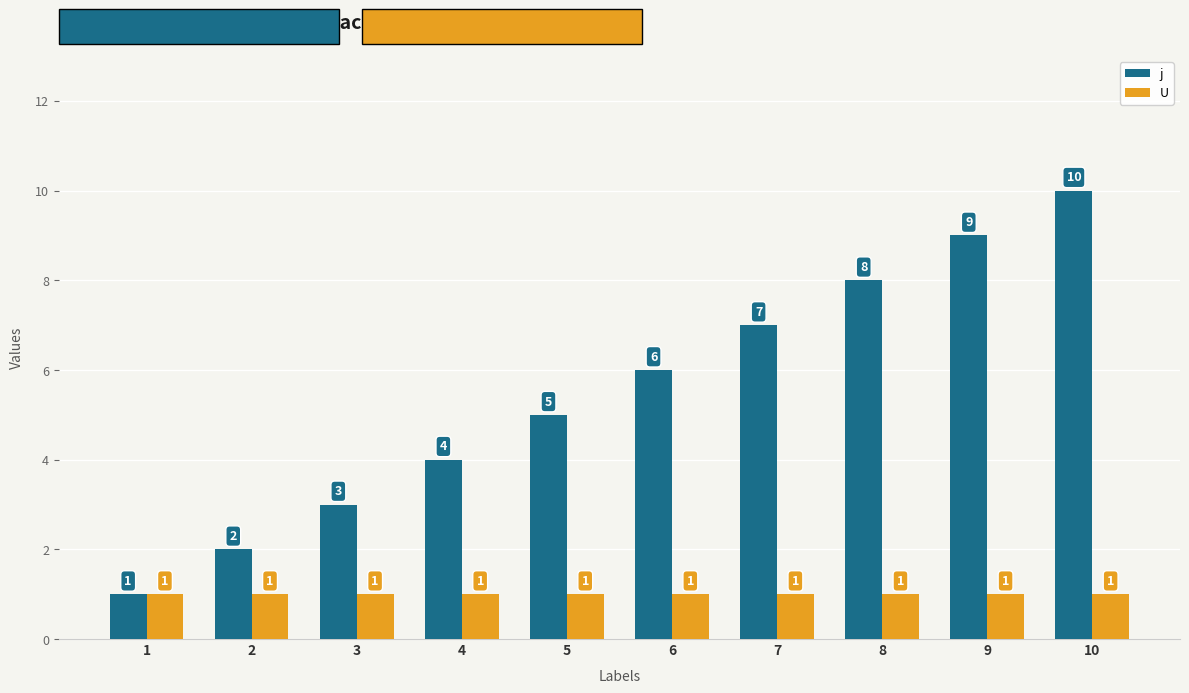

What is the value of the j bar at the 2nd from the left?

2